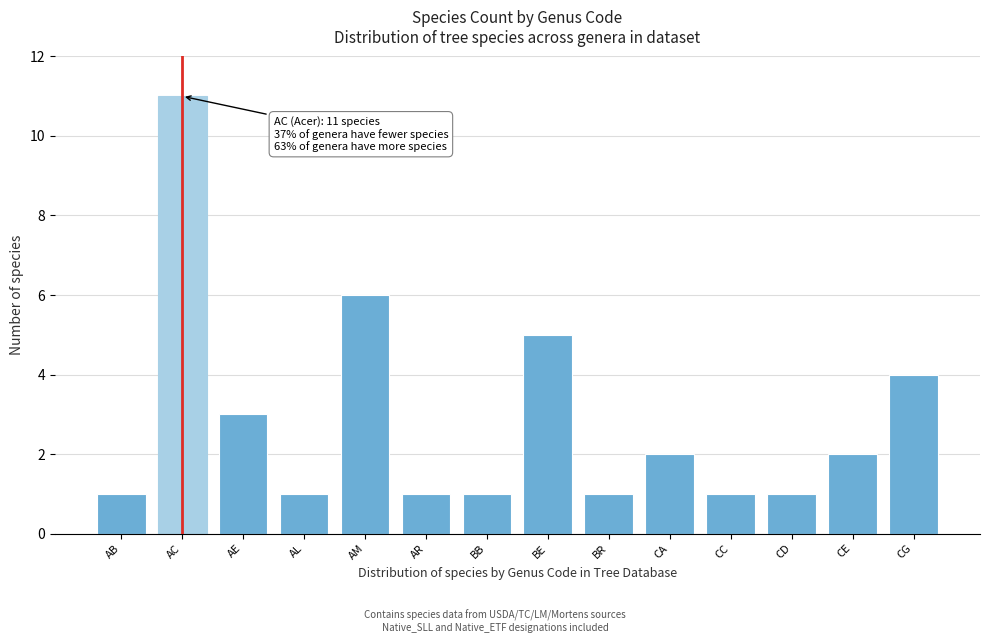

Reading right to left, transcribe all the data shown in this chart.

4	2	1	1	2	1	5	1	1	6	1	3	11	1